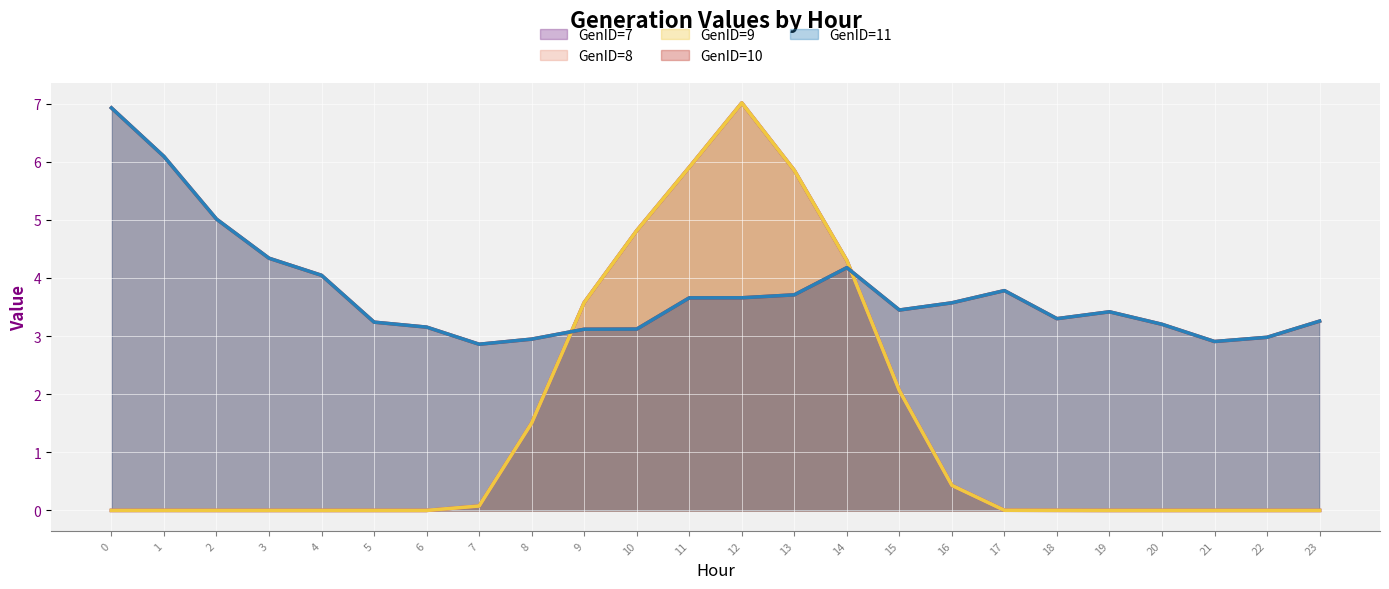

What is the spread (max minus min) of values at 19?

3.4